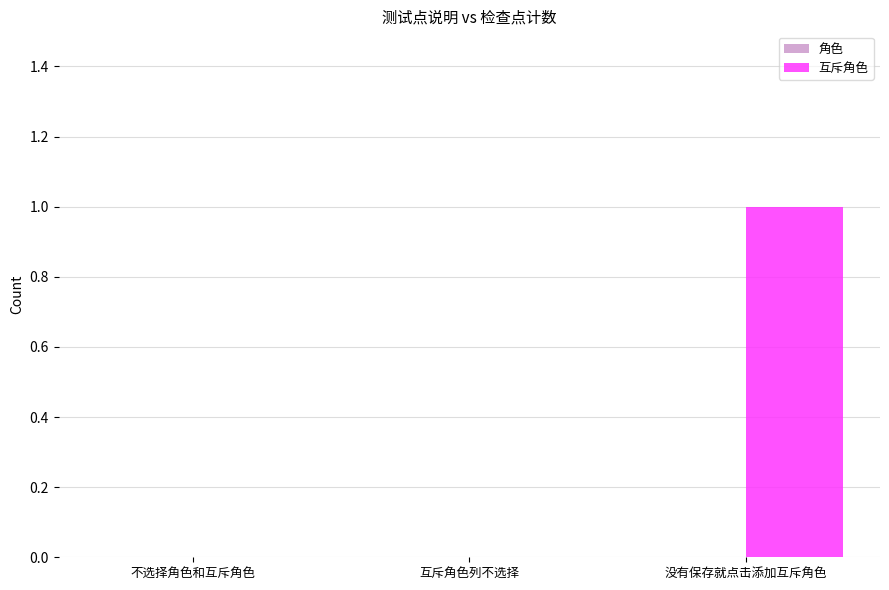

Which has a higher value, 没有保存就点击添加互斥角色 or 互斥角色列不选择?

没有保存就点击添加互斥角色